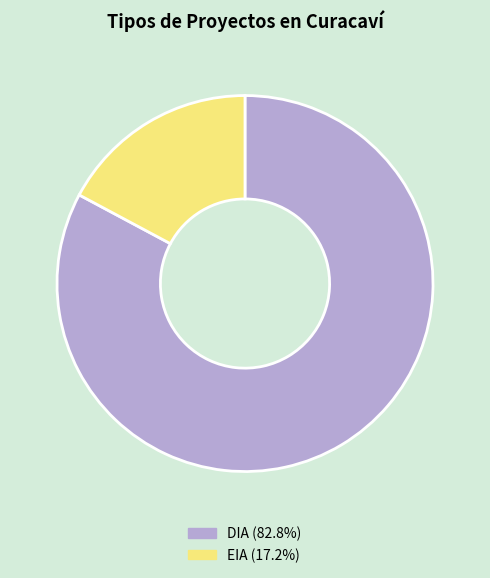

What is the smallest slice in the pie chart?

EIA